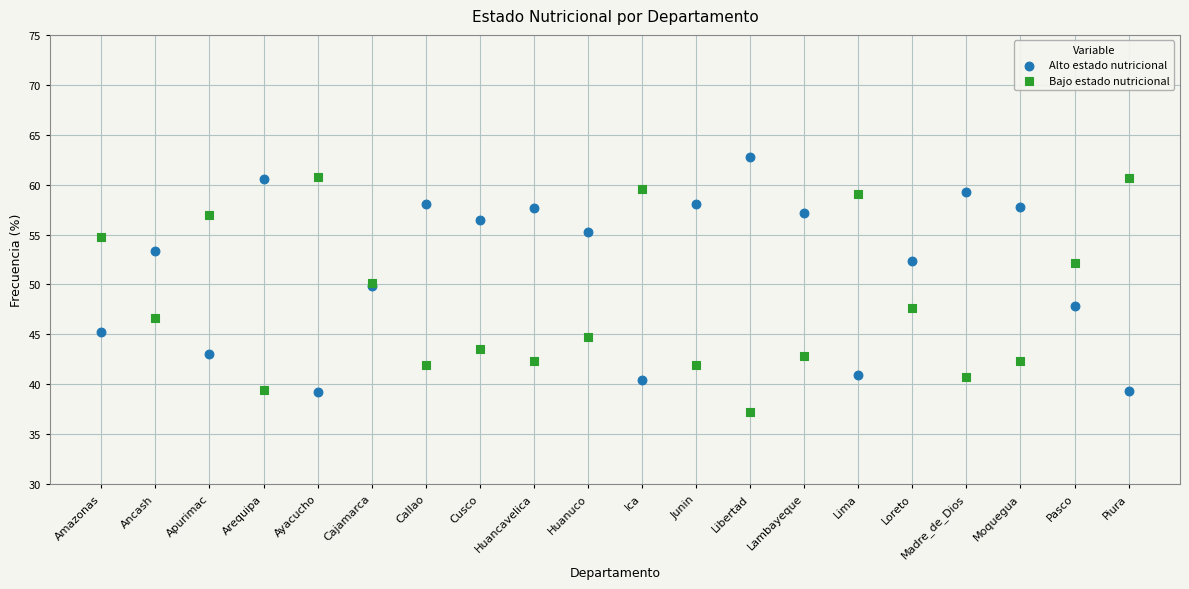

Which series reaches the maximum Y coordinate?

Alto estado nutricional